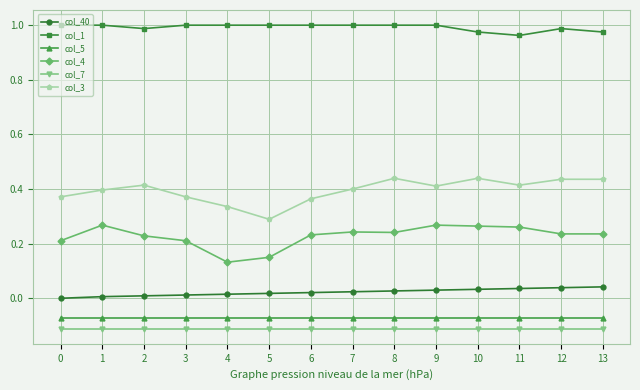

Does the chart display data point markers on the line(s)?

Yes